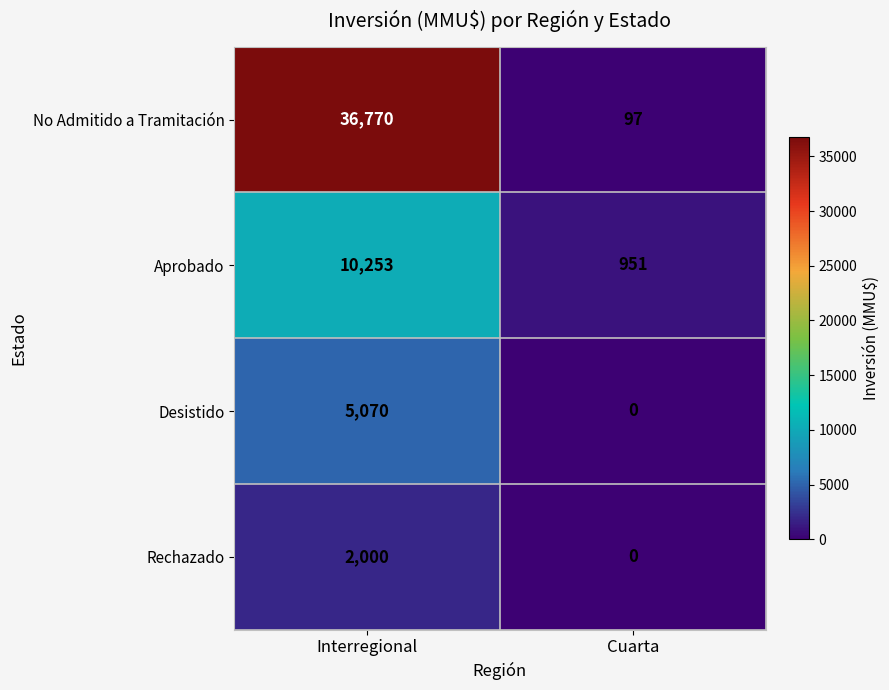

Reading left to right, extract all data points from this chart.

No Admitido a Tramitación: Interregional=36770	Cuarta=97
Aprobado: Interregional=10253	Cuarta=951
Desistido: Interregional=5070	Cuarta=0
Rechazado: Interregional=2000	Cuarta=0